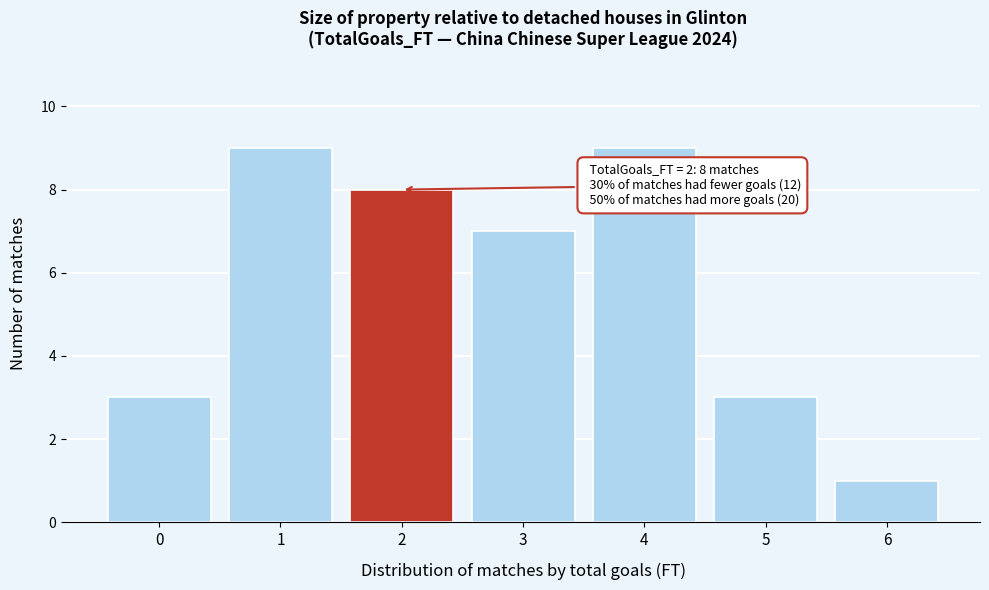

Reading left to right, transcribe all the data shown in this chart.

0=3	1=9	2=8	3=7	4=9	5=3	6=1